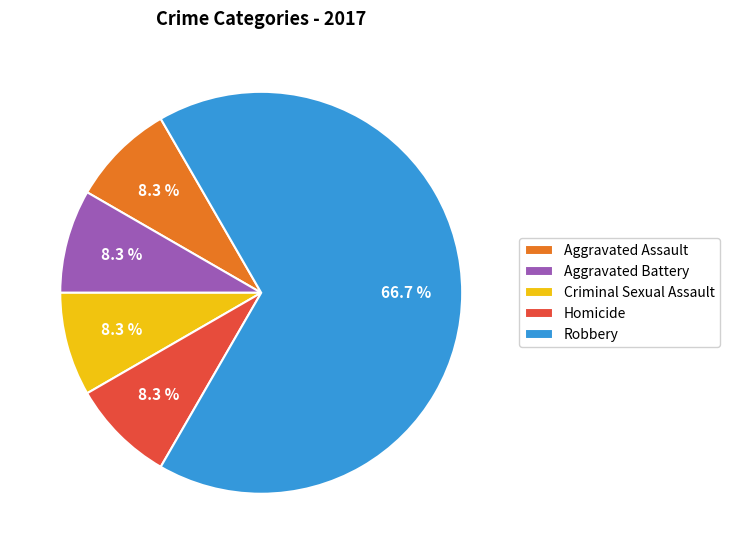

To the nearest percent, what is the combined percentage of Robbery and Homicide?

75%